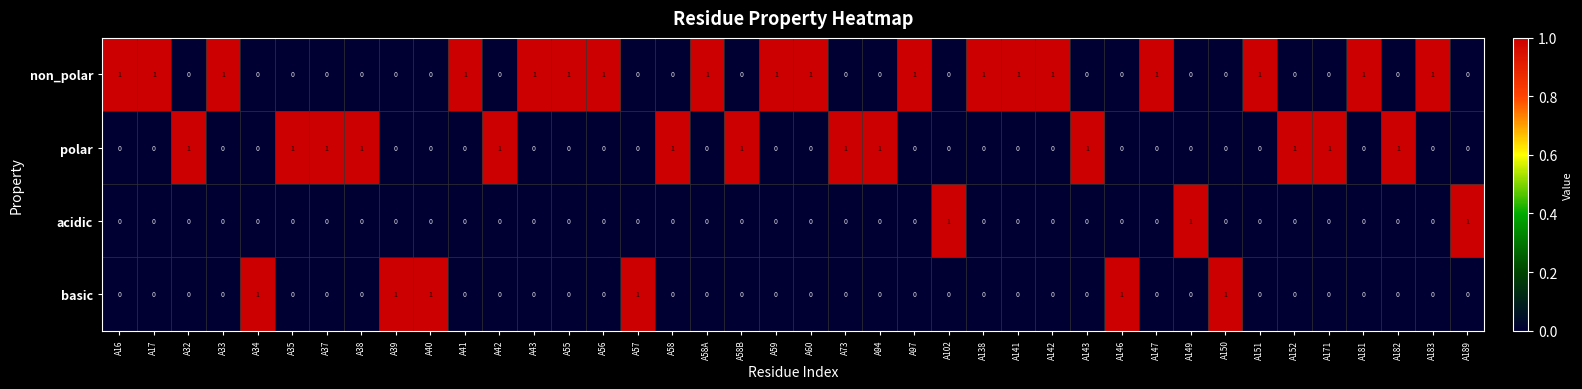

List the series in order of their overall mean, lowest first.

acidic, basic, polar, non_polar